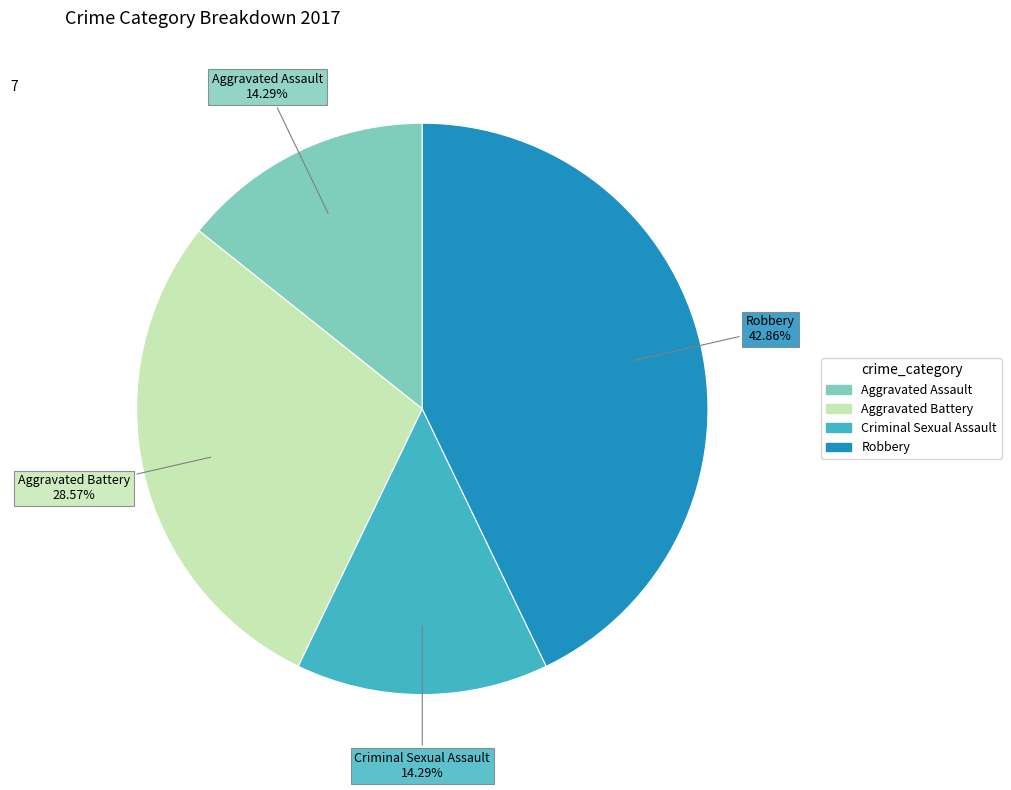

How many slices are in this pie chart?

4